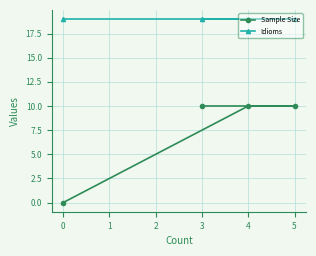

What is the greatest value displayed?

19